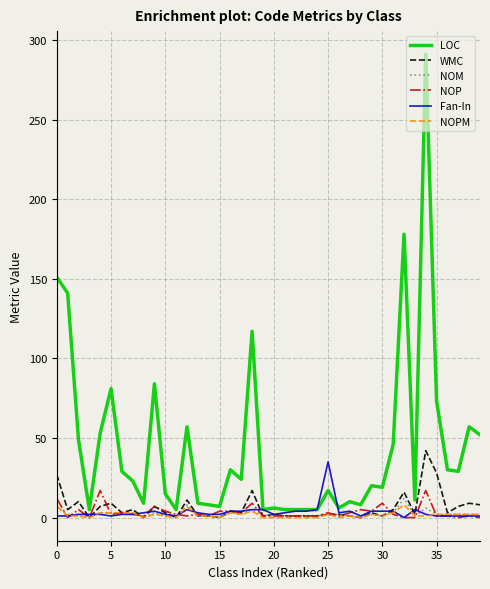

True or false: NOP has more than 2 interior local peaks.

True